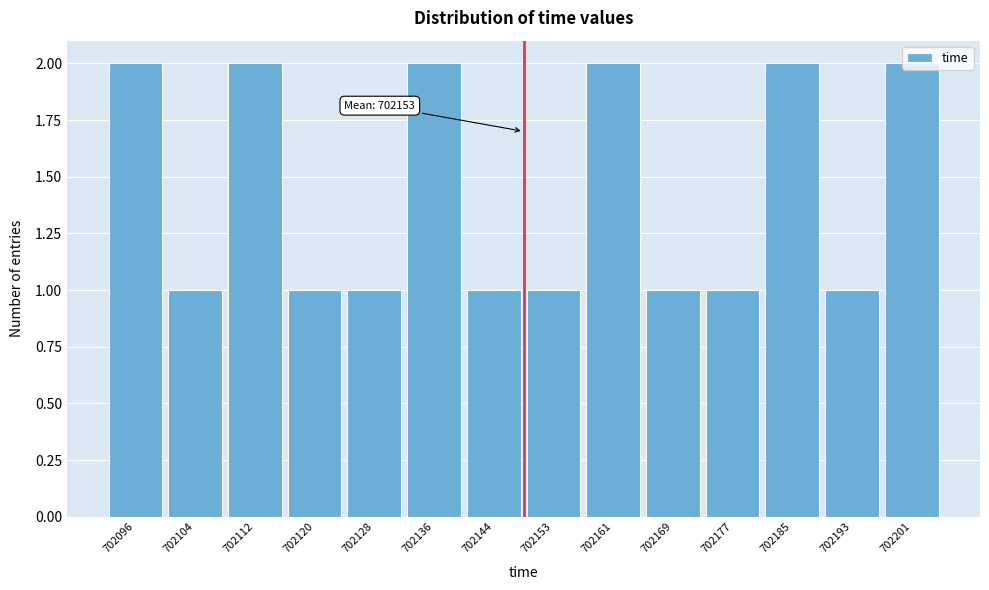

What is the sum of all values?

20